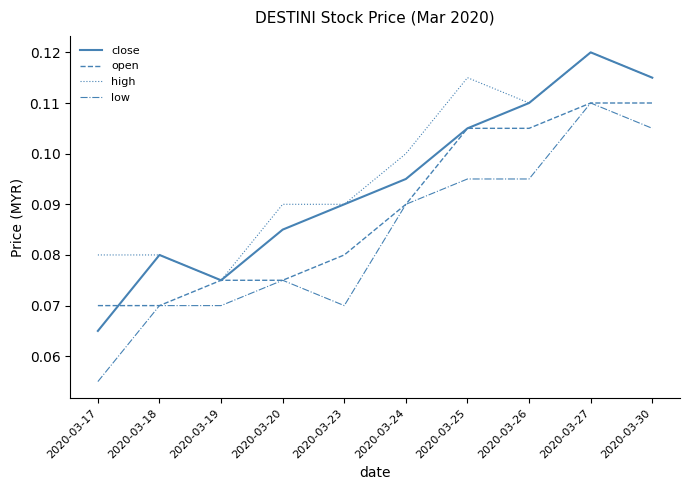

Which category has the highest value in the low series?

2020-03-27